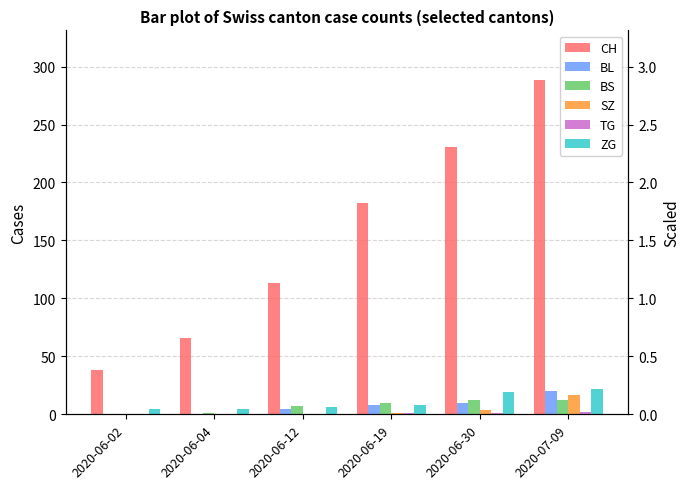

Which series has the widest spread of values?

CH